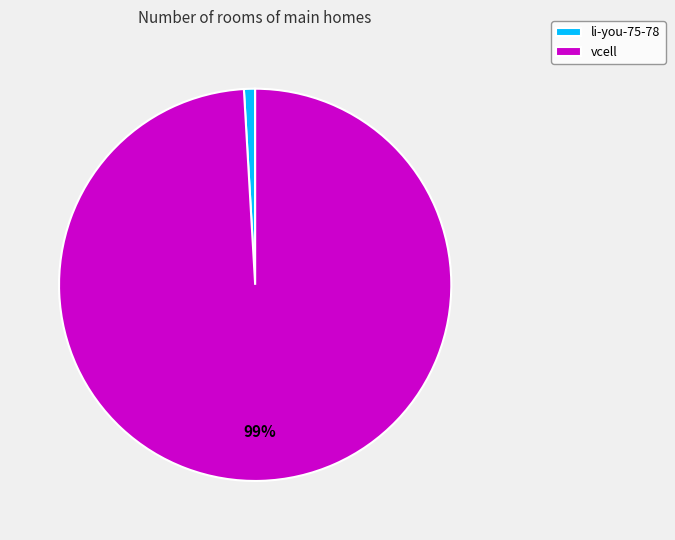

Which category has the smallest portion of the pie?

li-you-75-78